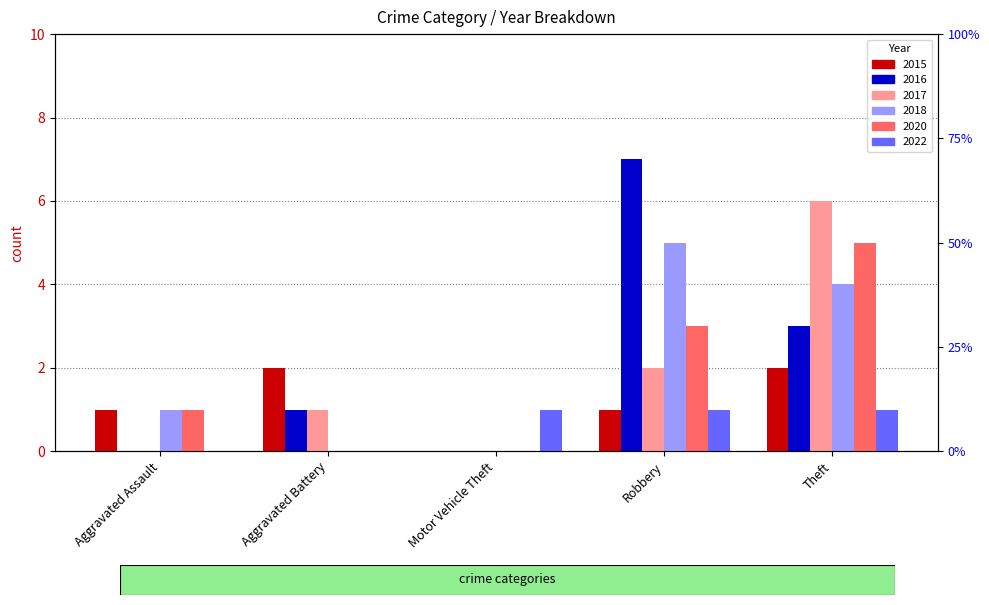

Reading left to right, list all the values displayed in this chart.

2015: 1	2	0	1	2
2016: 0	1	0	7	3
2017: 0	1	0	2	6
2018: 1	0	0	5	4
2020: 1	0	0	3	5
2022: 0	0	1	1	1